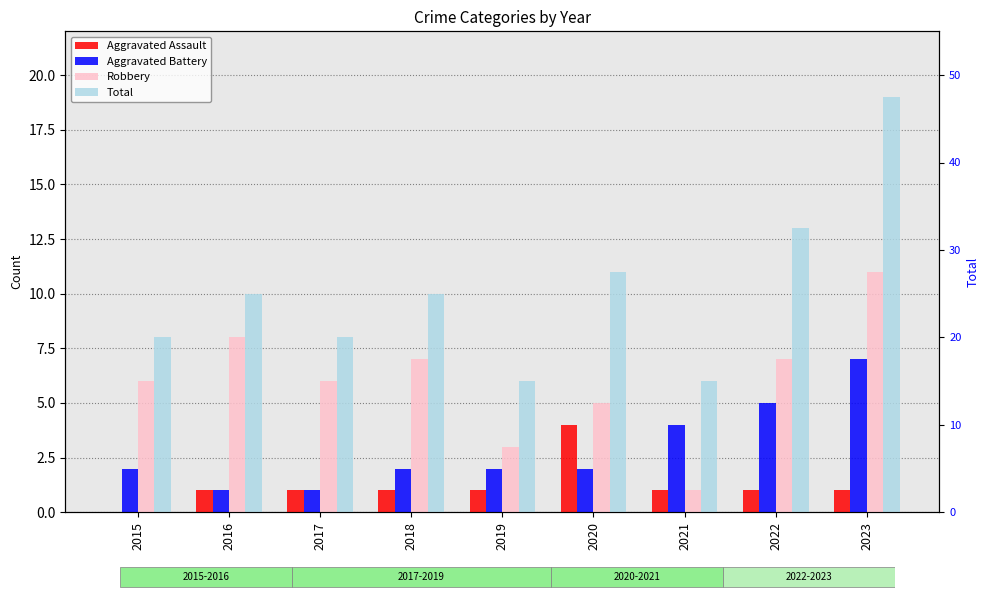

True or false: Aggravated Battery has a value of 2 at 2018.

True